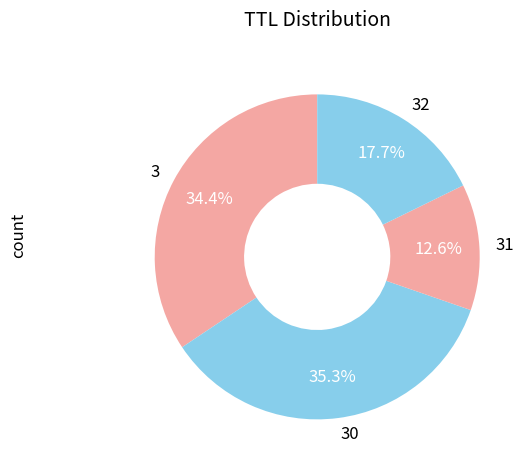

Is it true that 32 is 18% of the pie?

True